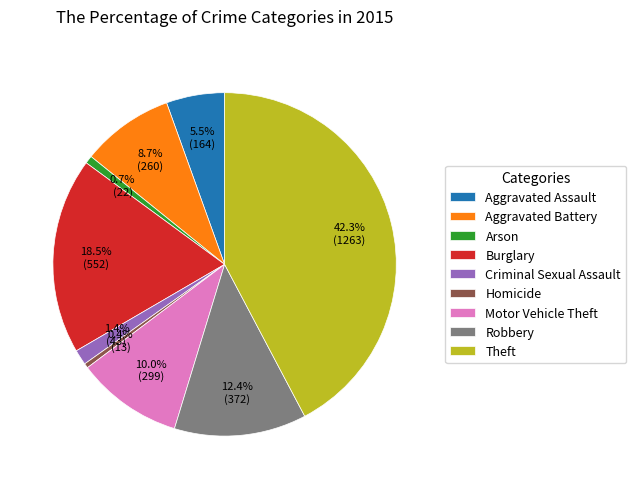

What is the ratio of the value at Criminal Sexual Assault to the value at Motor Vehicle Theft?

0.1